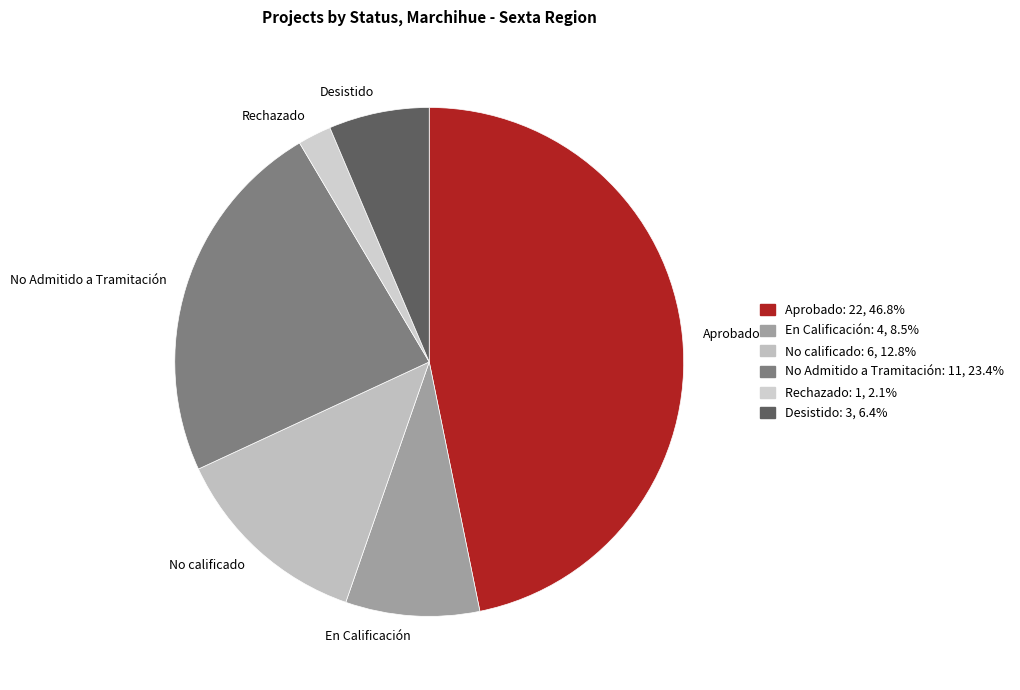

How many segments does this pie chart have?

6